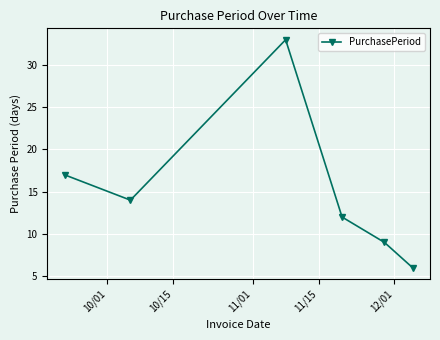

What is the smallest value displayed?

6